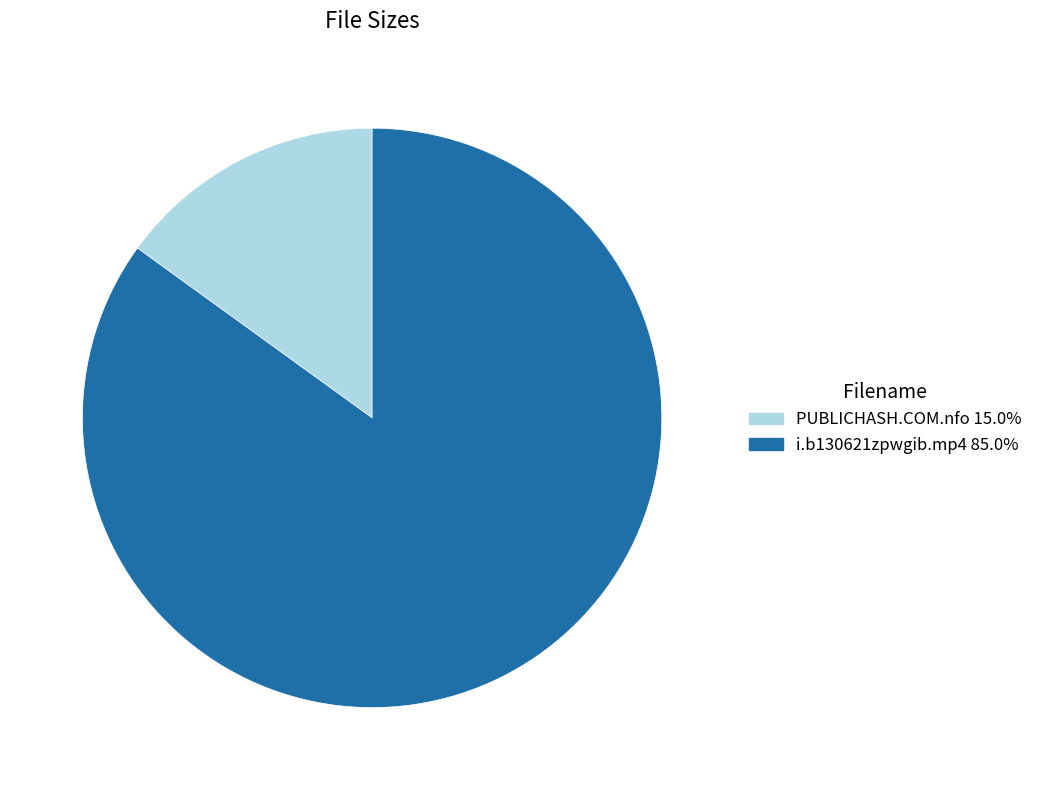

Does any single category account for the majority?

Yes